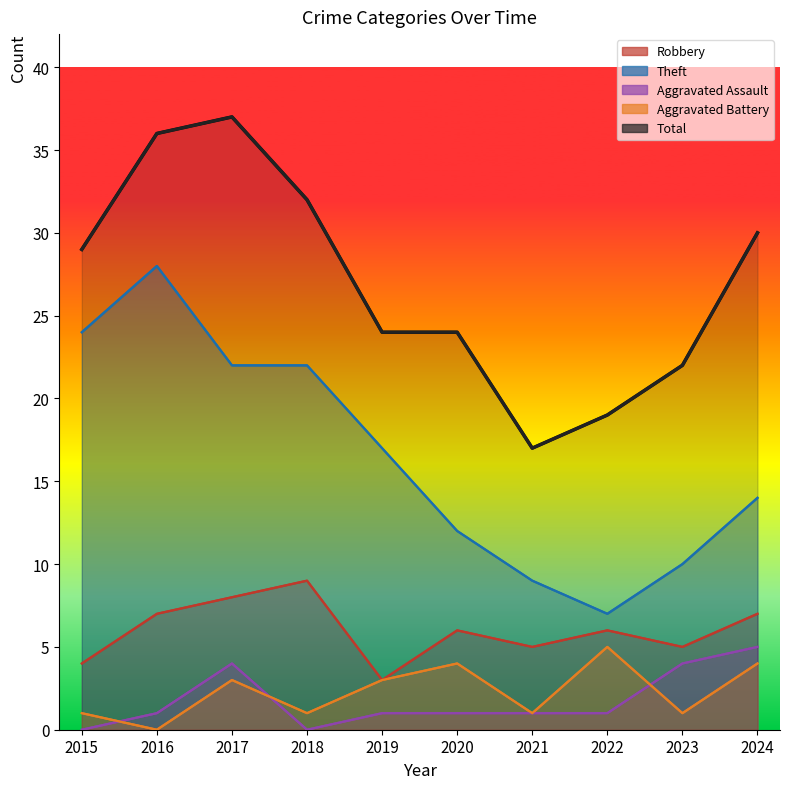

Count the Aggravated Assault values in the range 1 to 4.

7